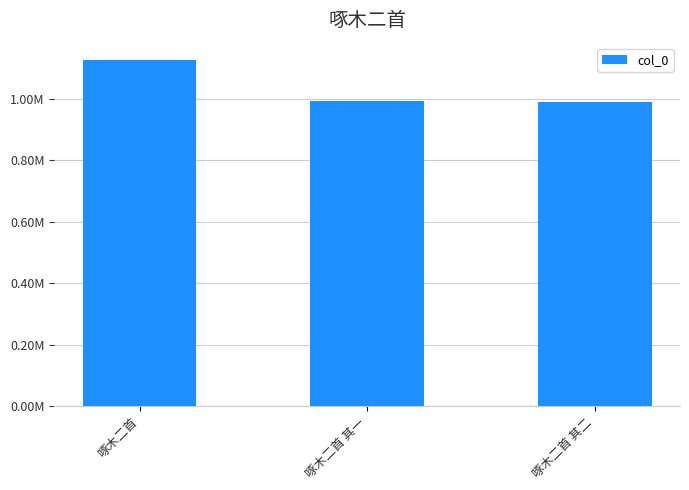

What is the average value?

1036255